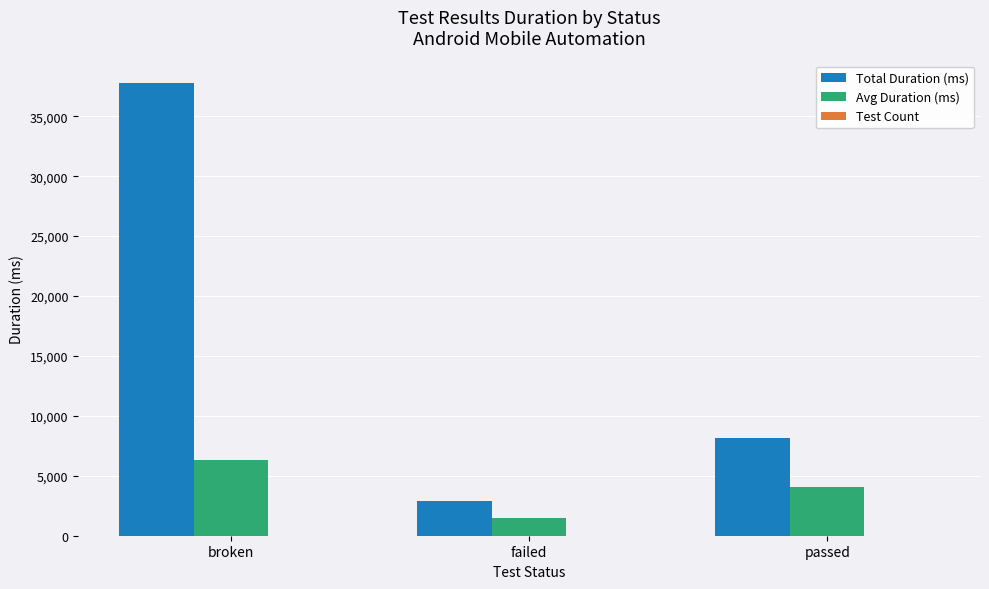

What is the sum of all Avg Duration (ms) values?

11797